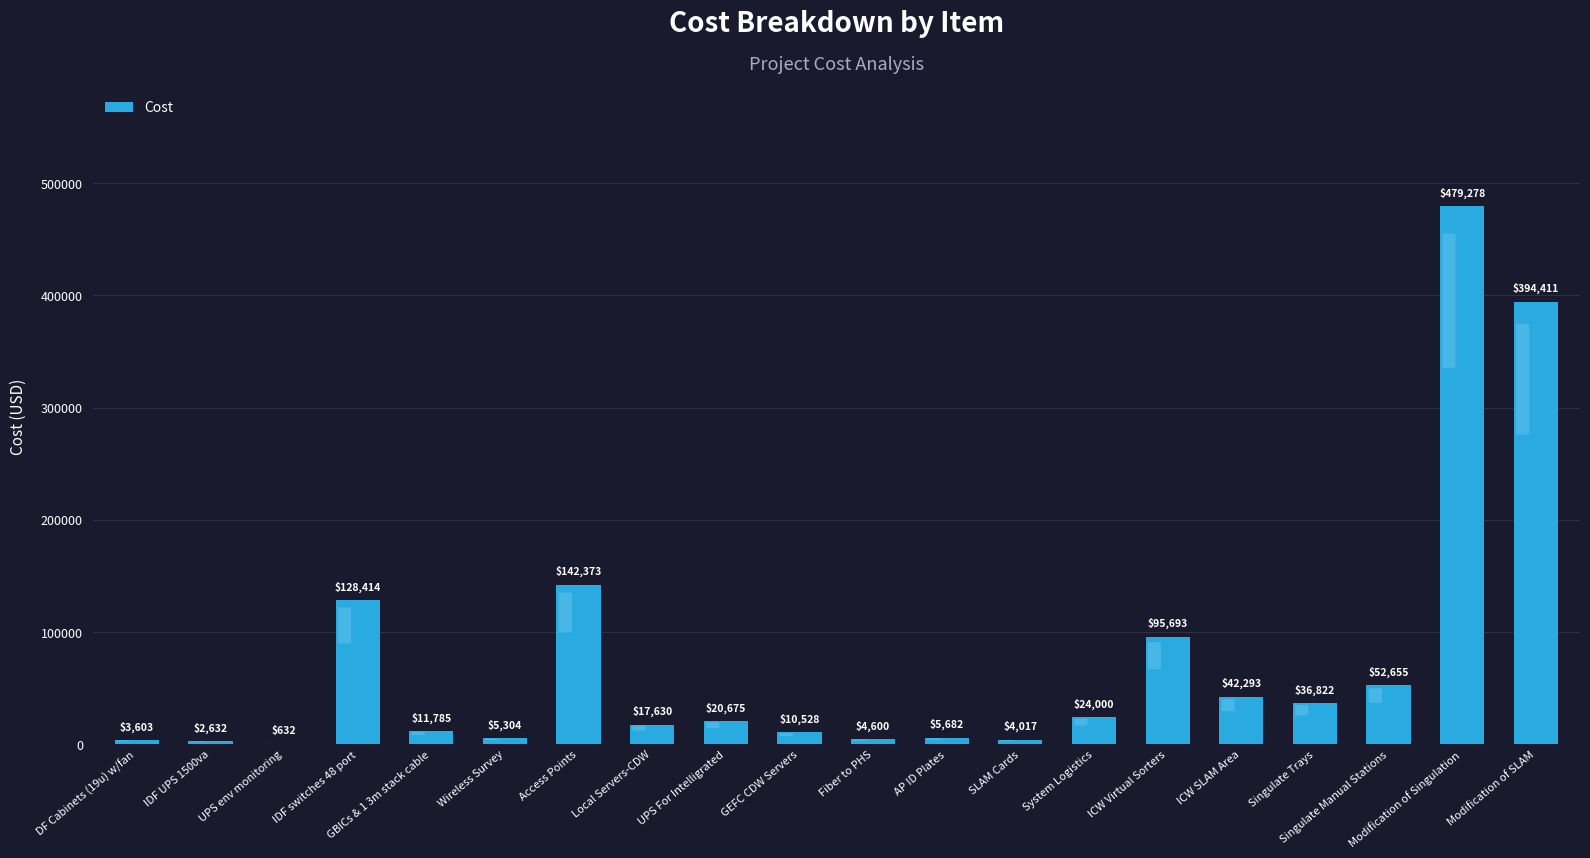

What is the average value?

74151